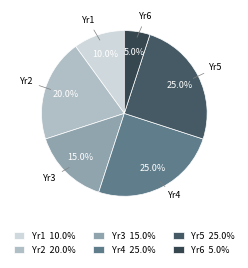

How many slices are in this pie chart?

6